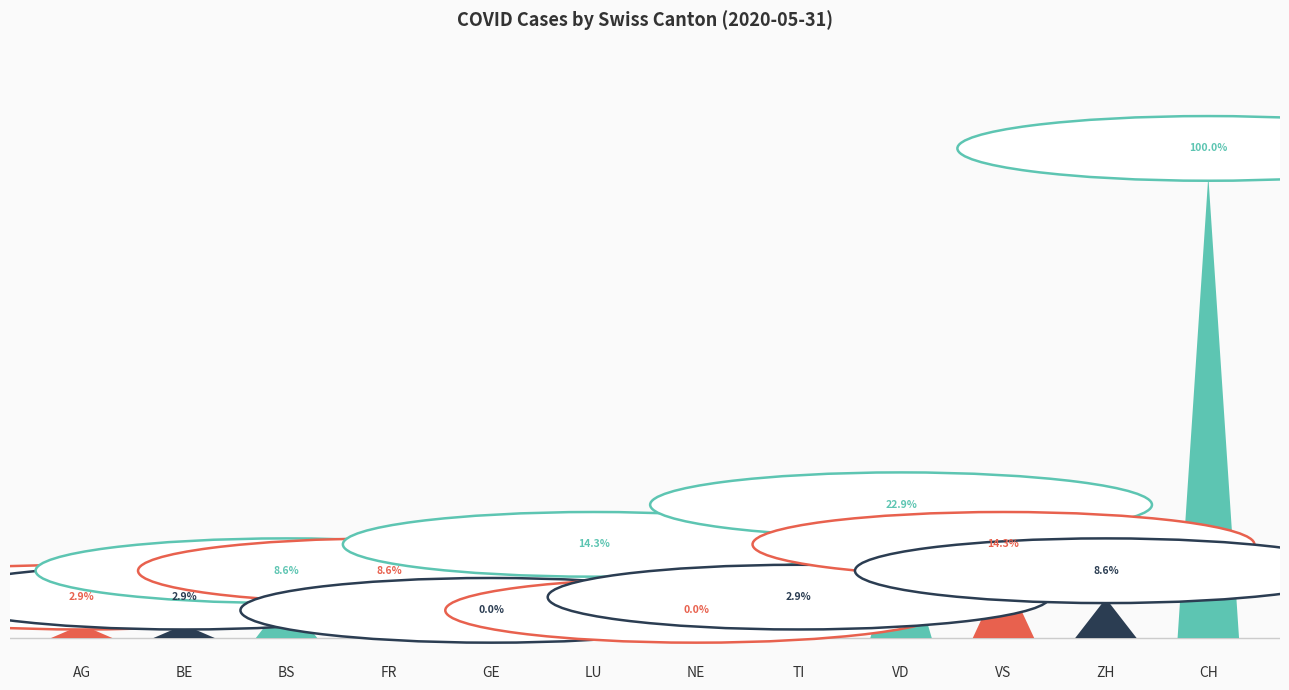

Rank the categories by value from highest to lowest.

CH, VD, LU, VS, BS, FR, ZH, AG, BE, TI, GE, NE